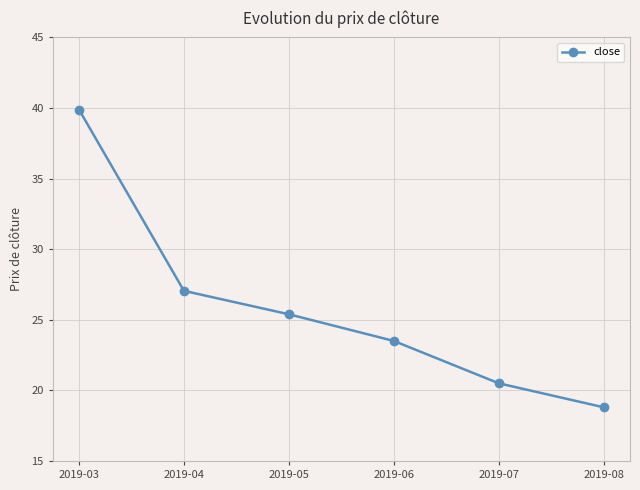

What is the average value?

25.9